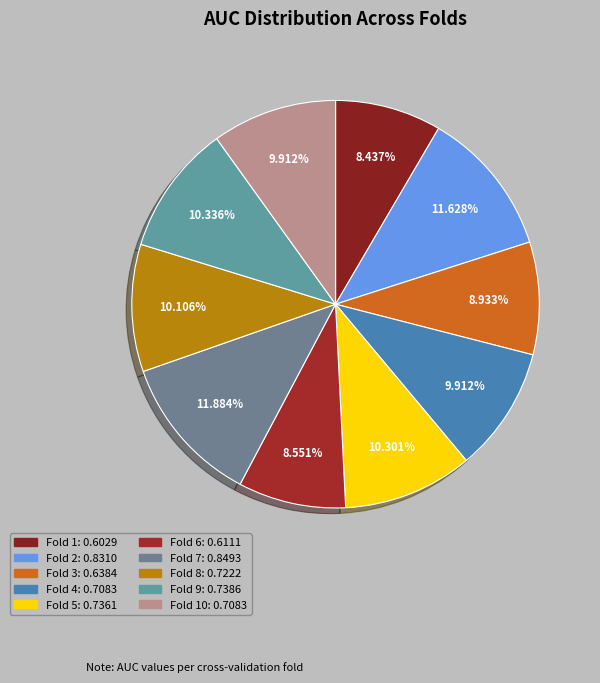

Which category has the biggest portion of the pie?

Fold 7